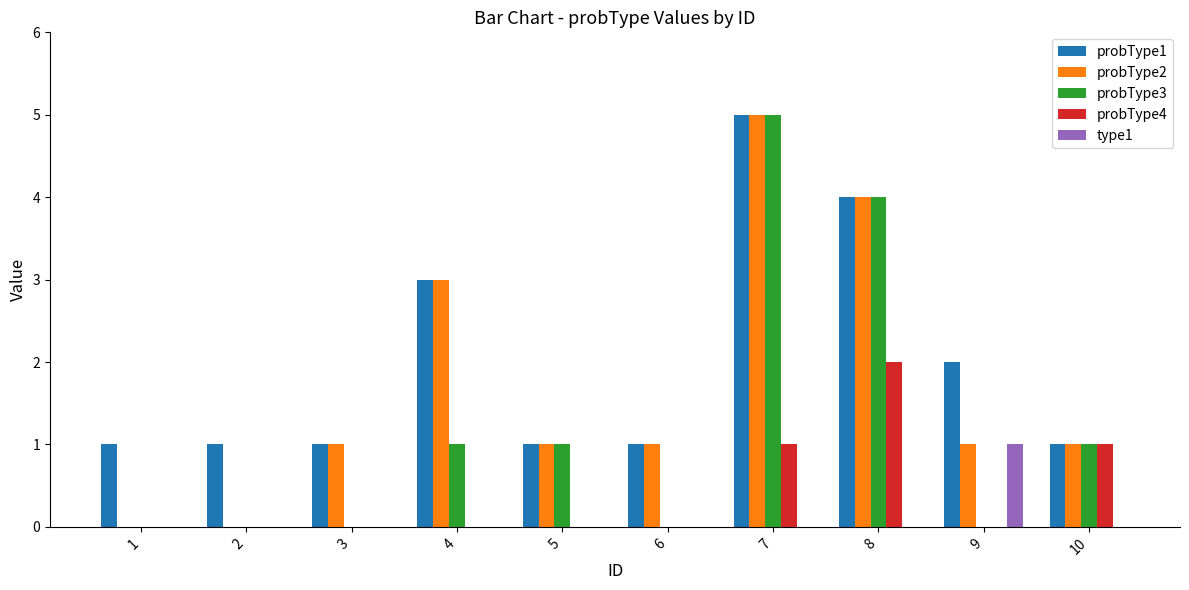

True or false: type1 has a value of 0 at 8.

True